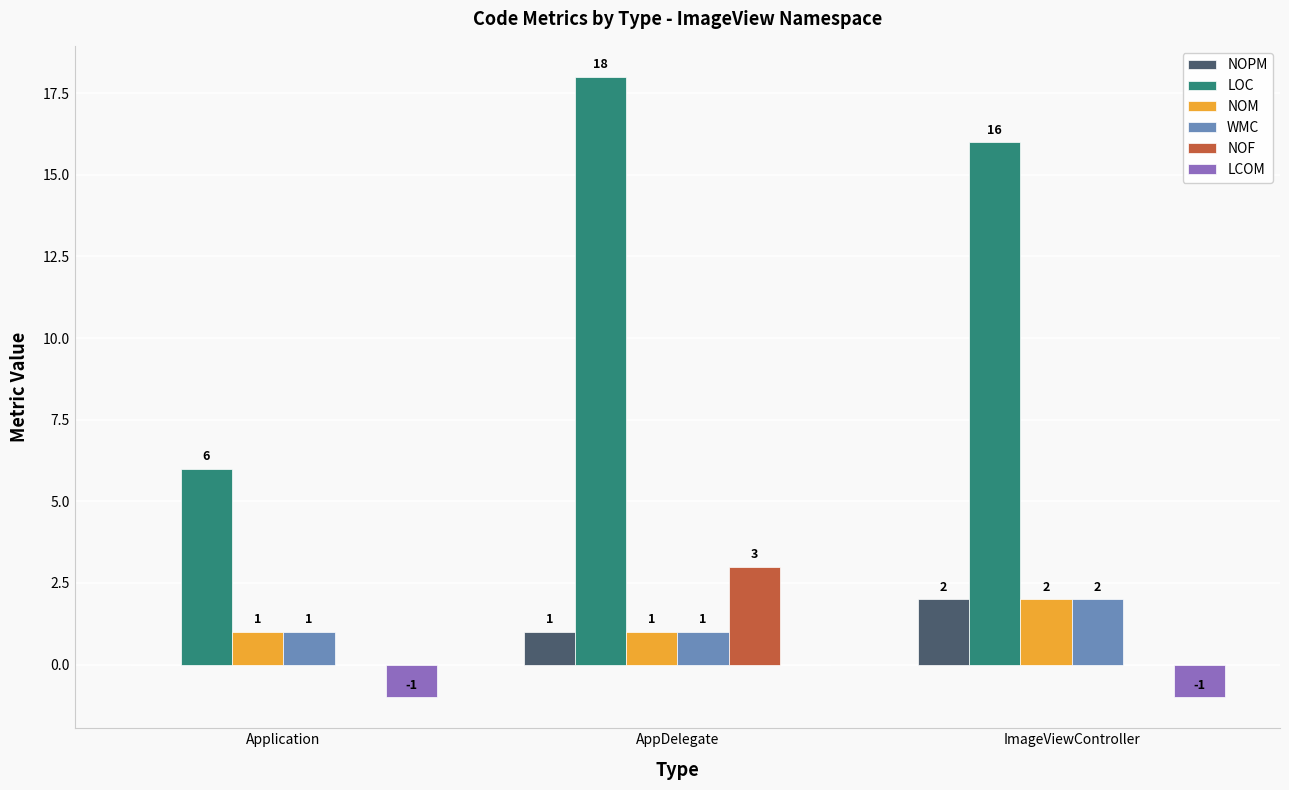

How many data points does each series have?

3